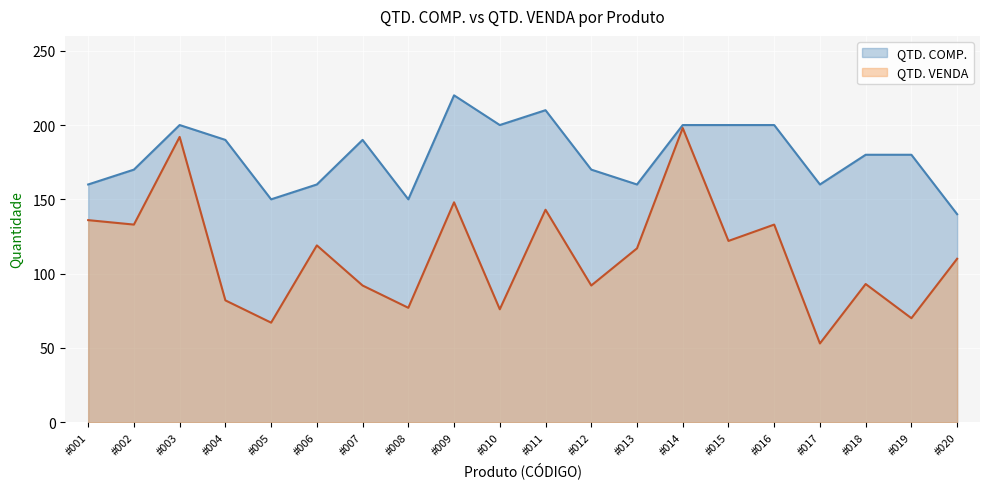

Reading left to right, transcribe all the data shown in this chart.

QTD. COMP.: 160	170	200	190	150	160	190	150	220	200	210	170	160	200	200	200	160	180	180	140
QTD. VENDA: 136	133	192	82	67	119	92	77	148	76	143	92	117	198	122	133	53	93	70	110